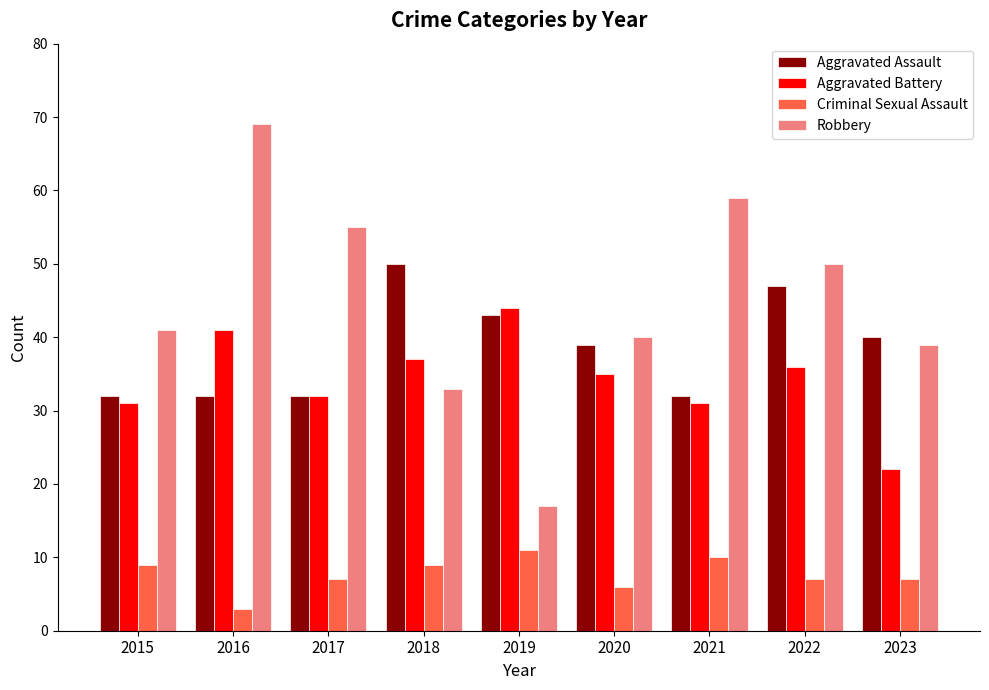

Between 2015 and 2021, which series saw the biggest shift?

Robbery